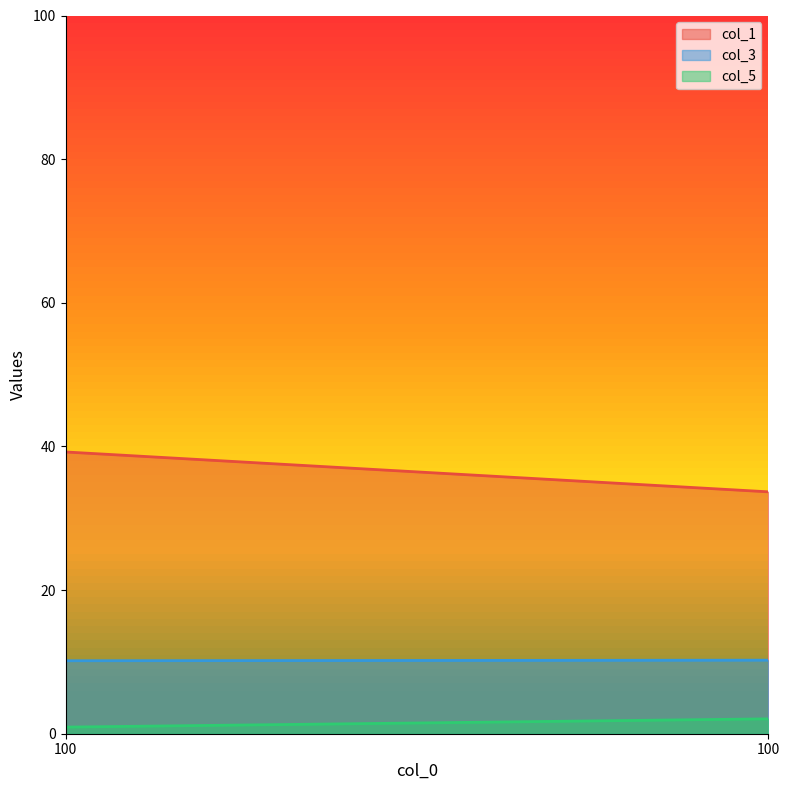

Rank the series by their average value, from lowest to highest.

col_5, col_3, col_1